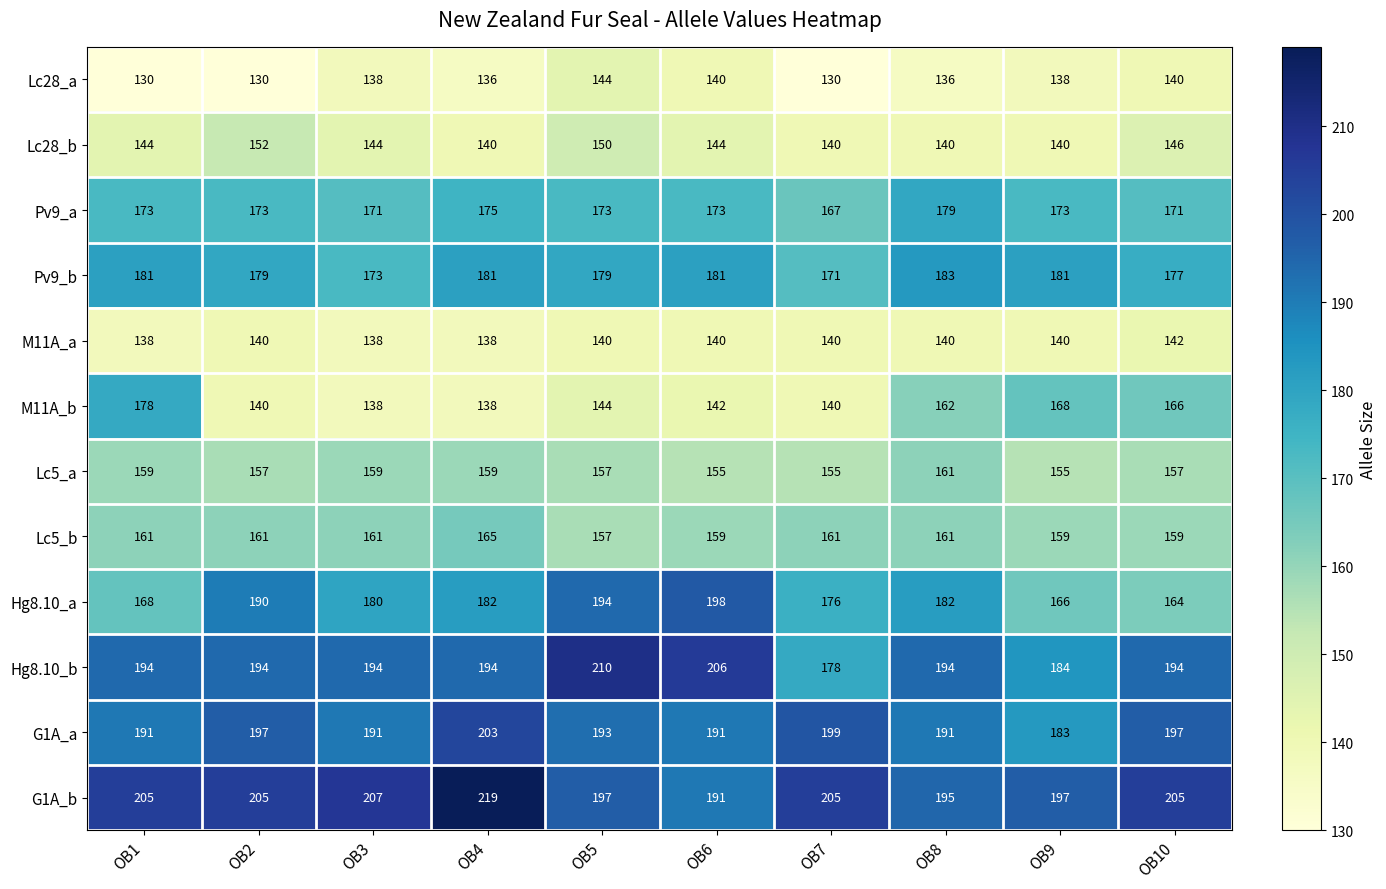

How many distinct data groups are displayed?

12